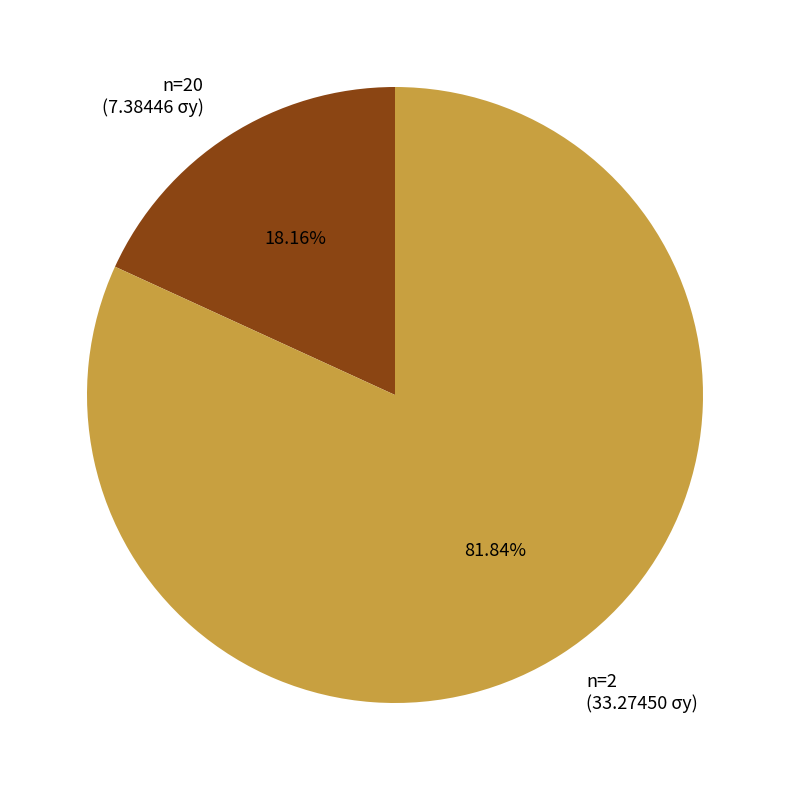

Count the number of slices in the pie.

2